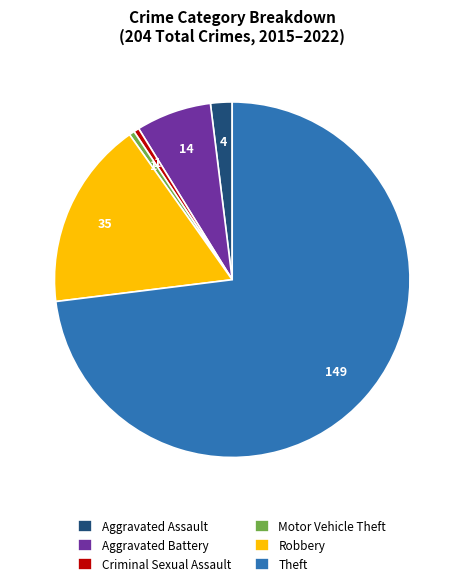

The Criminal Sexual Assault slice represents 0% of the pie. True or false?

True